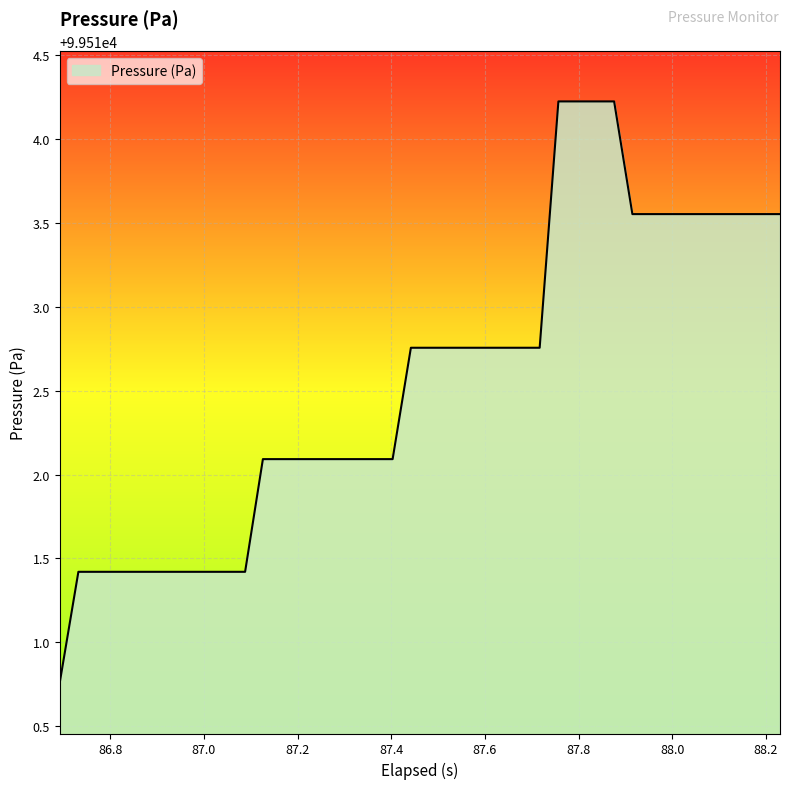

Is this an area chart (filled region under the line)?

Yes